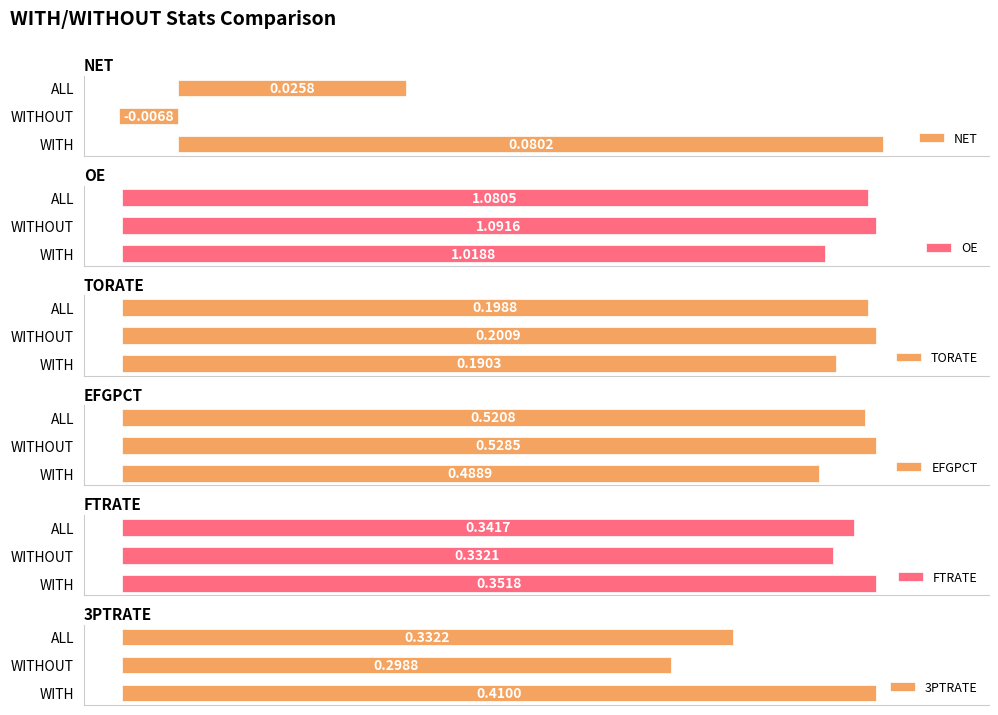

Rank the categories by OE value from lowest to highest.

WITH, ALL, WITHOUT